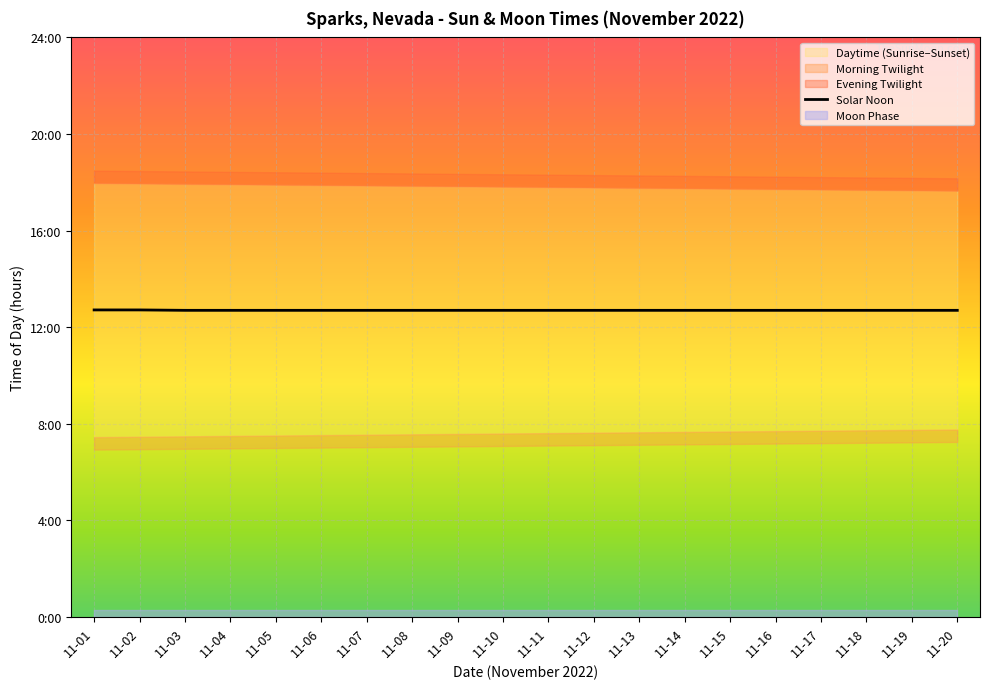

Between 11-09 and 11-11, which is larger?

11-09